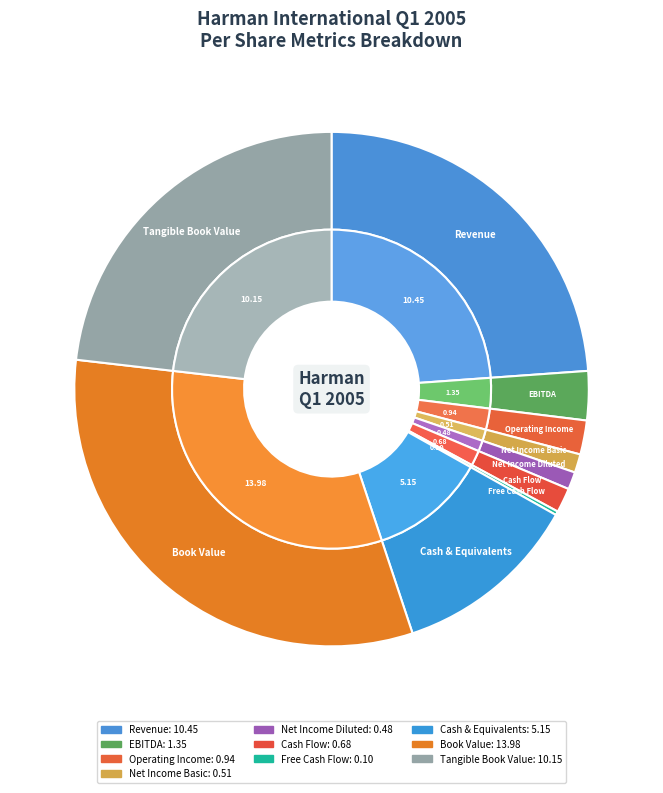

Which slice is the smallest?

Free Cash Flow